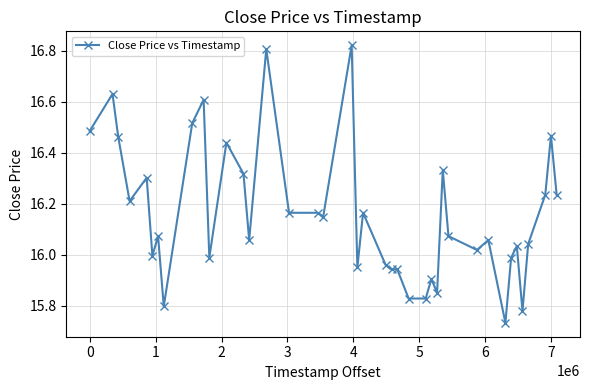

What is the difference between the maximum and minimum values?

1.1